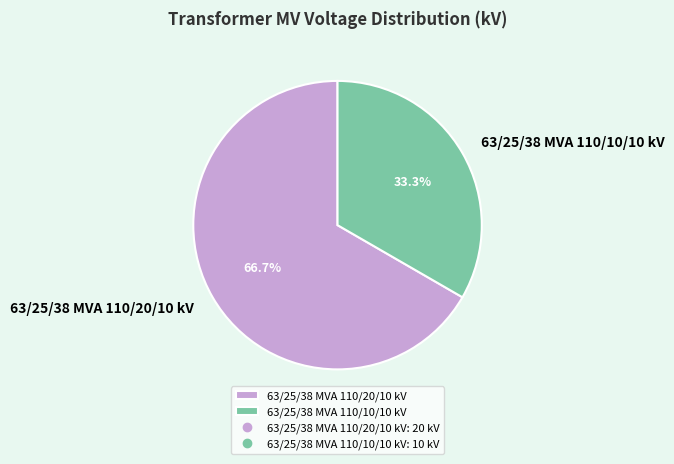

Which slice represents more than half of the pie?

63/25/38 MVA 110/20/10 kV